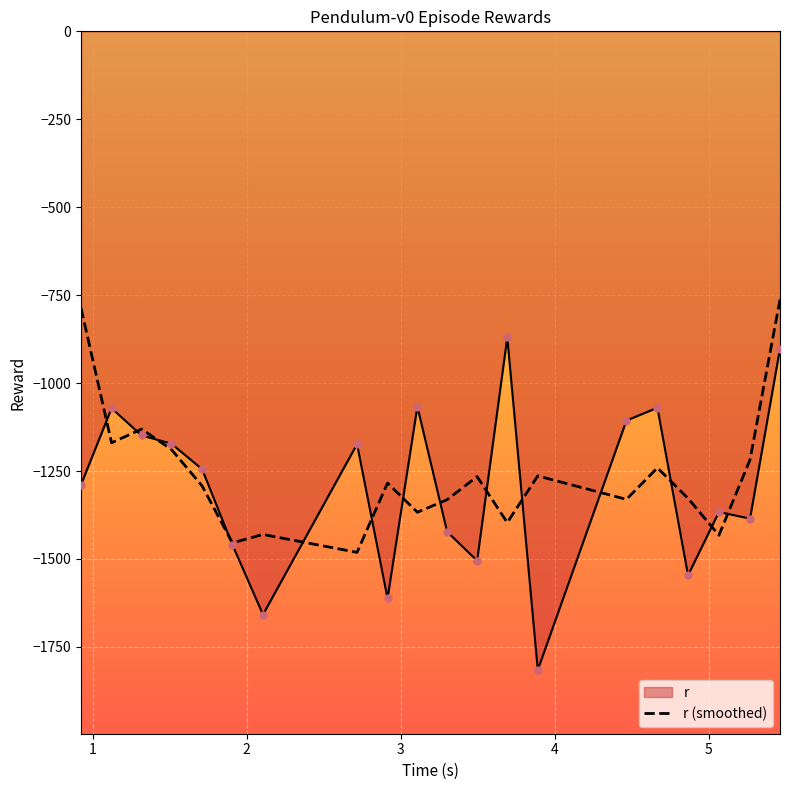

Rank the series by their maximum value, from lowest to highest.

r, r (smoothed)